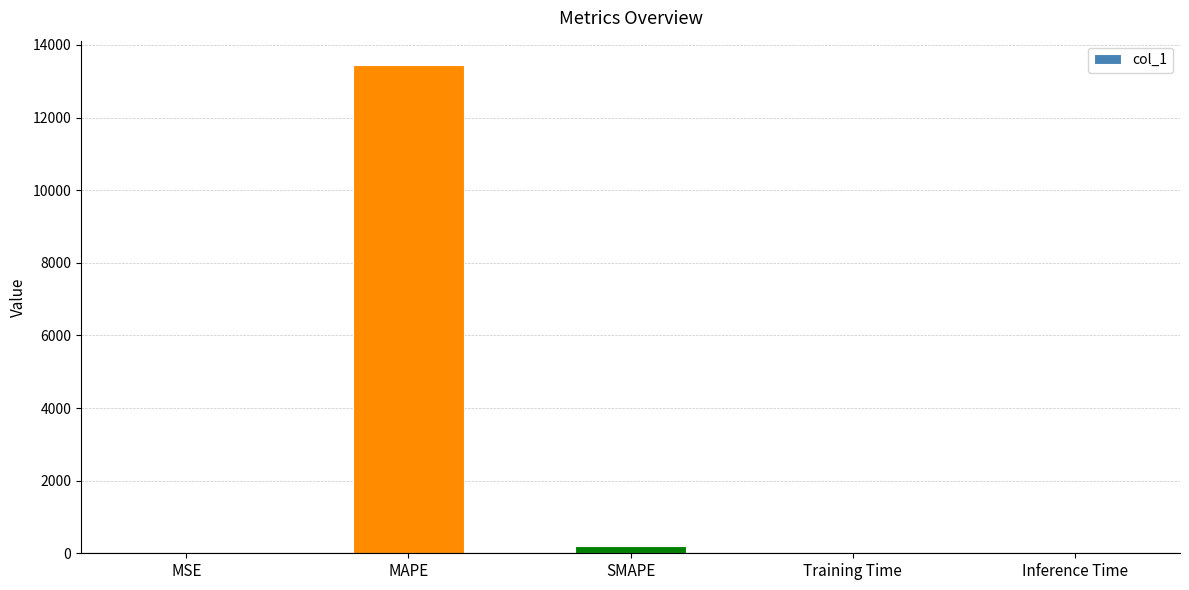

What is the maximum value shown in the chart?

13446.4